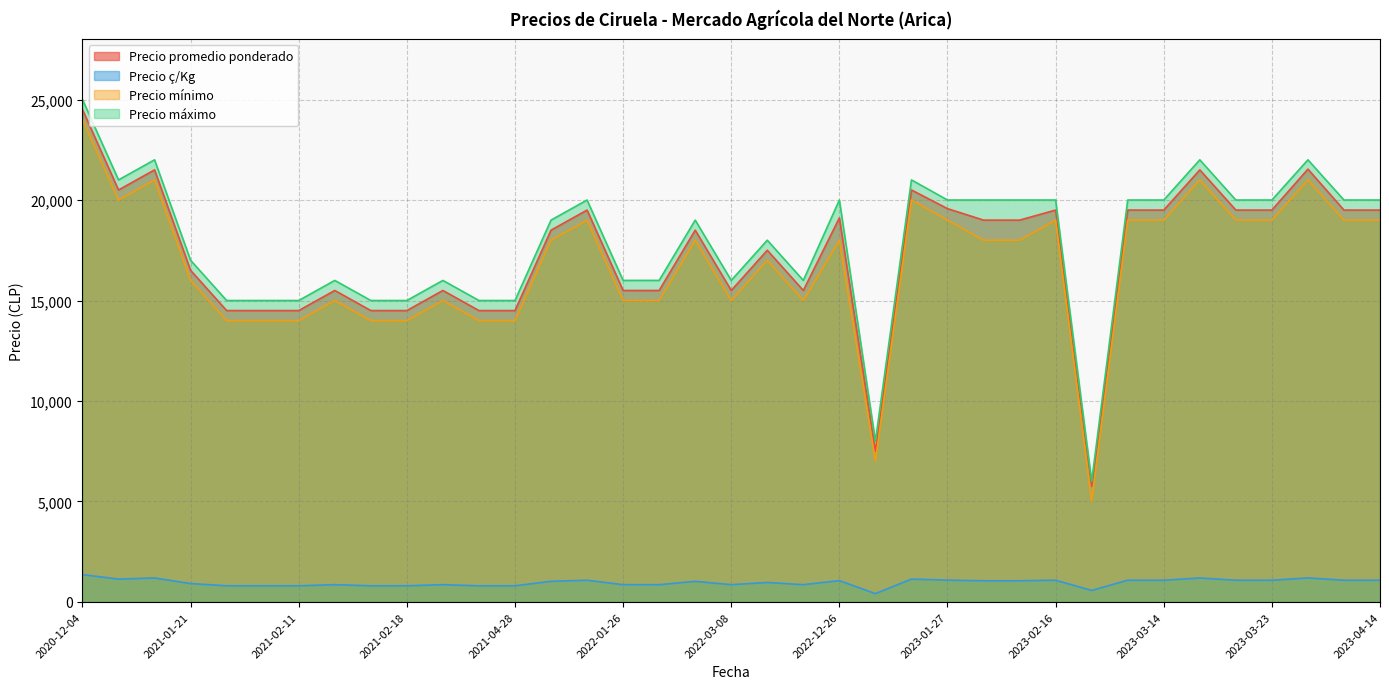

Does the chart display data point markers on the line(s)?

No